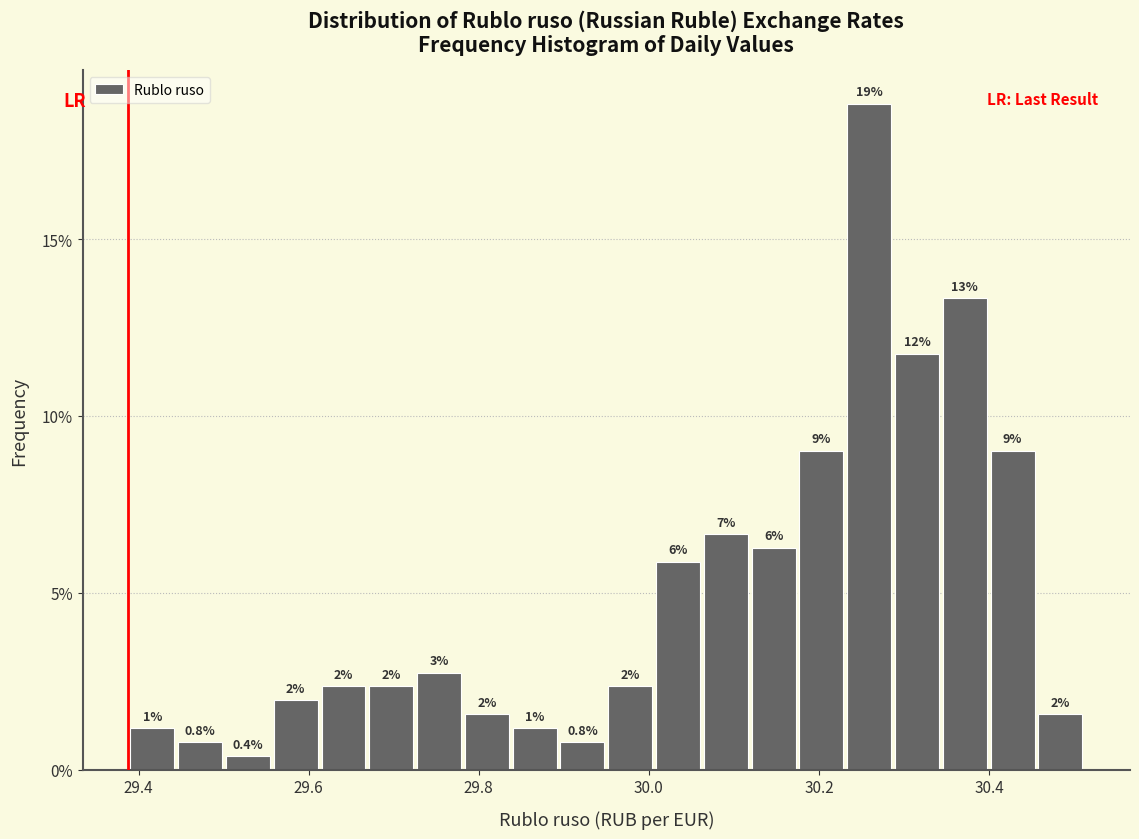

Read against the x-axis, roughly where is the centre of the tallest bar?

30.26